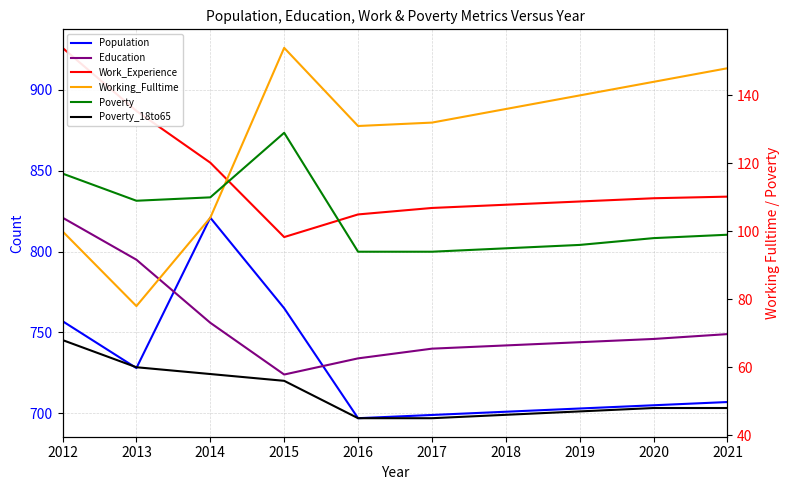

Is it true that Education equals 724 at 2015?

True